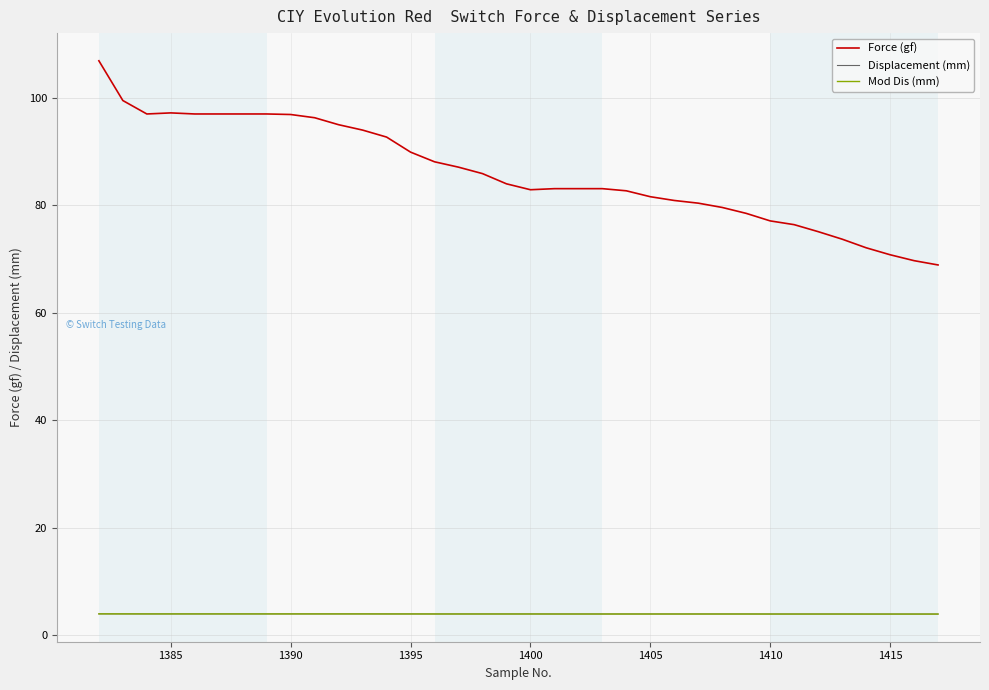

What is the difference between the maximum and minimum values in the Force (gf) series?

38.0